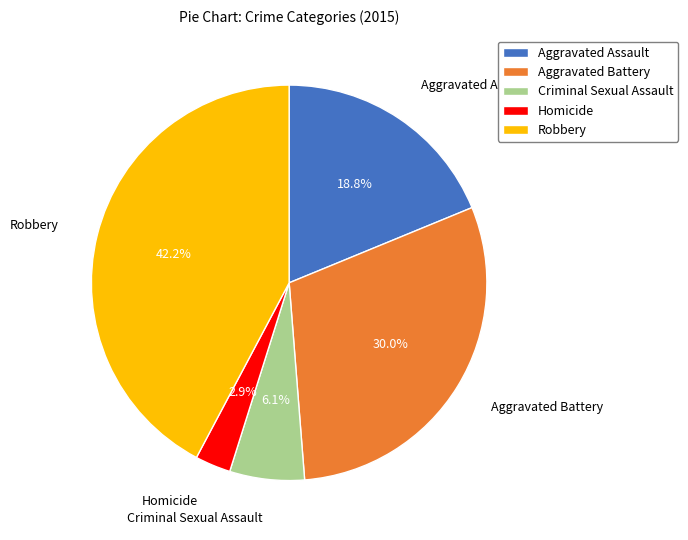

Count the number of slices in the pie.

5